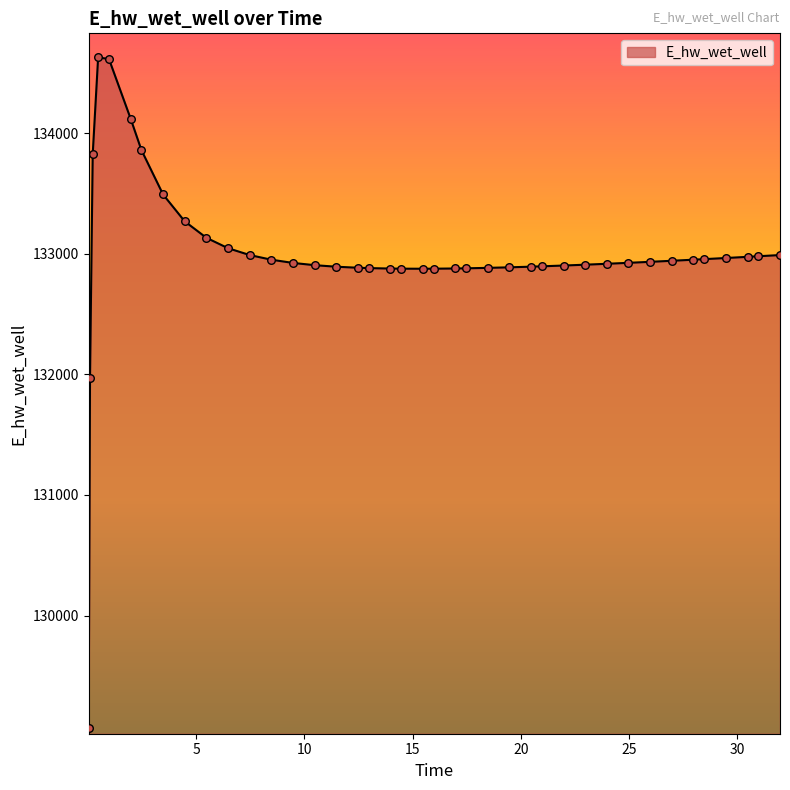

What is the greatest value displayed?

134628.1